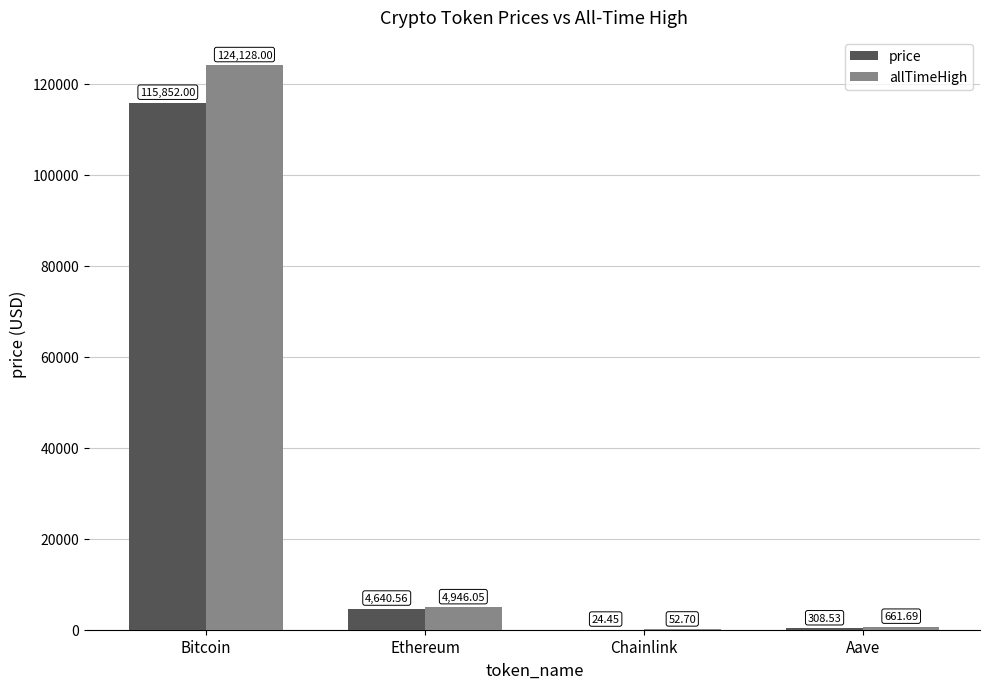

Which series changed the most between Bitcoin and Chainlink?

allTimeHigh